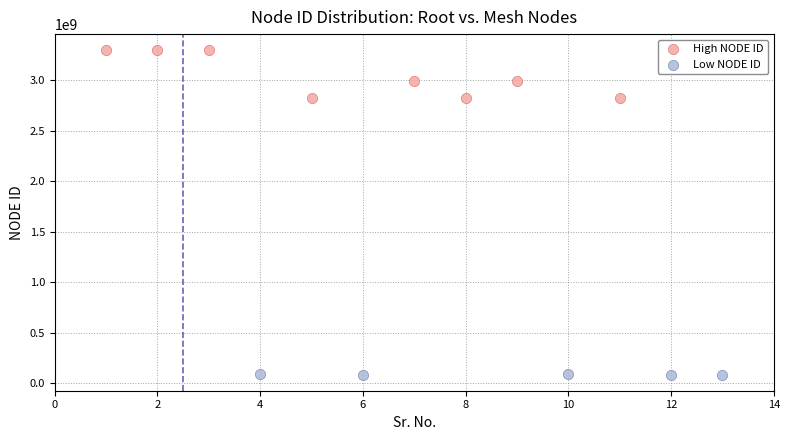

What are all the series names shown in the legend?

High NODE ID, Low NODE ID